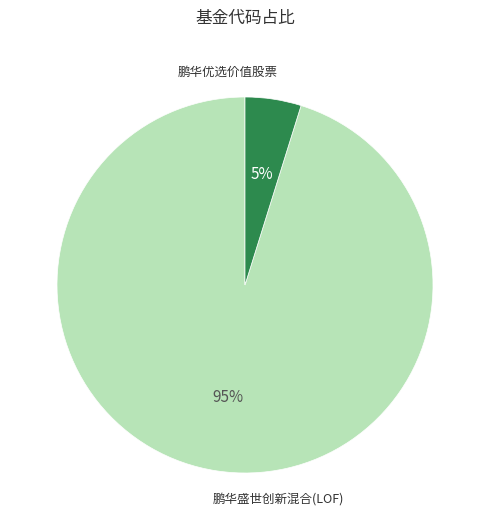

Is there any slice that represents more than half of the pie?

Yes